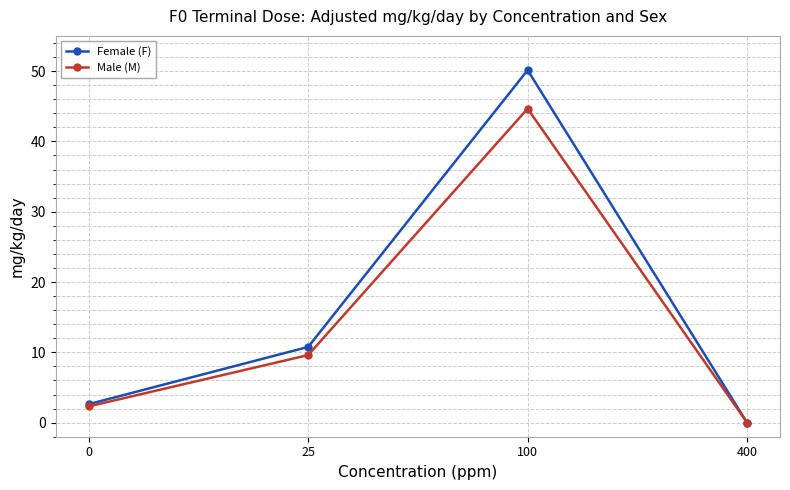

At which category is the sum across all series the highest?

100